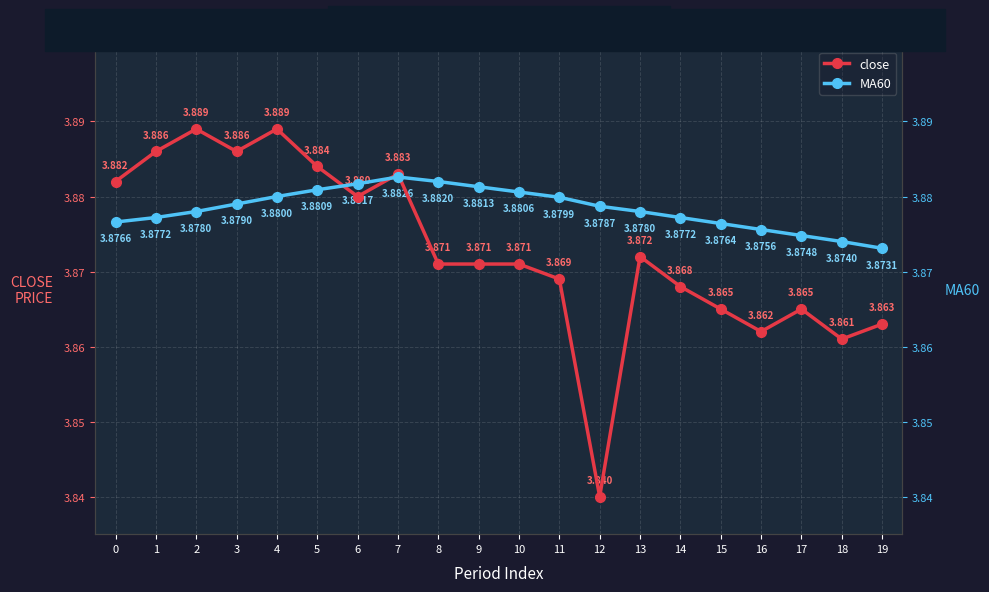

Is it true that close equals 5.2 at 3?

False